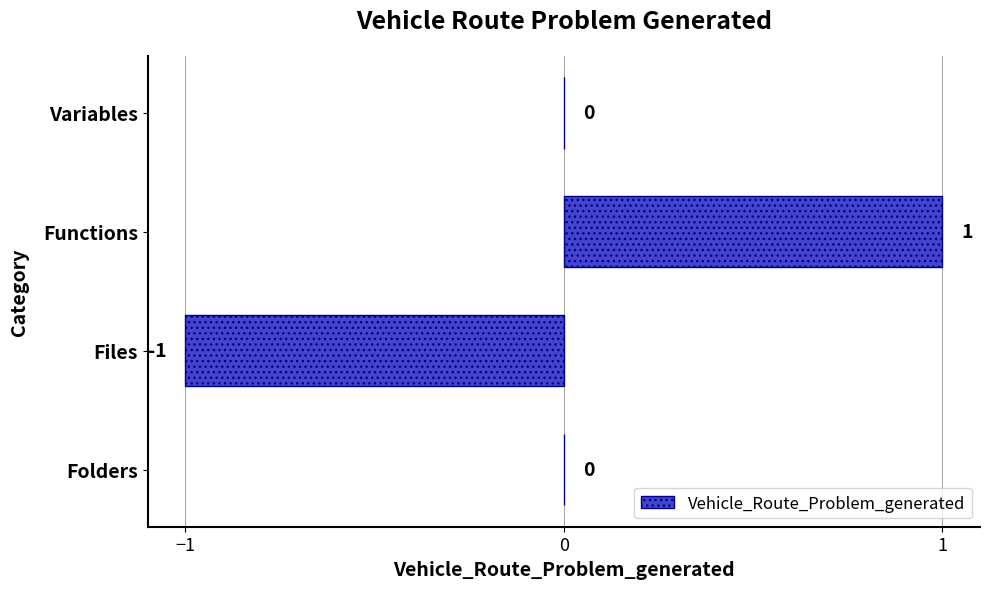

How many values are between 0 and 1?

3